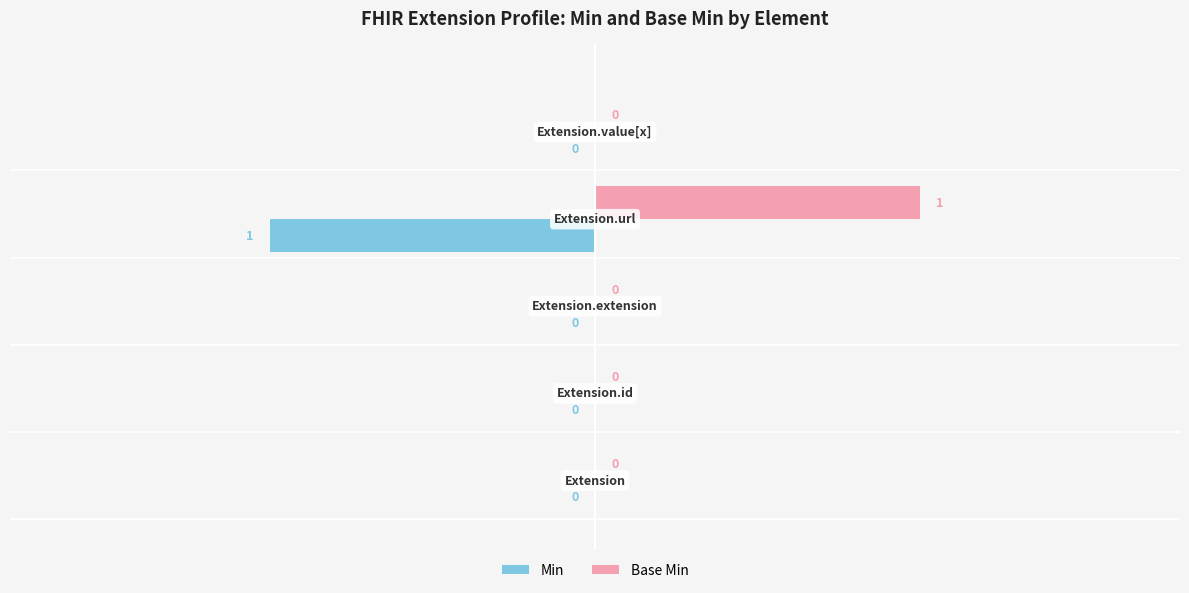

Which series has the largest total across all categories?

Base Min